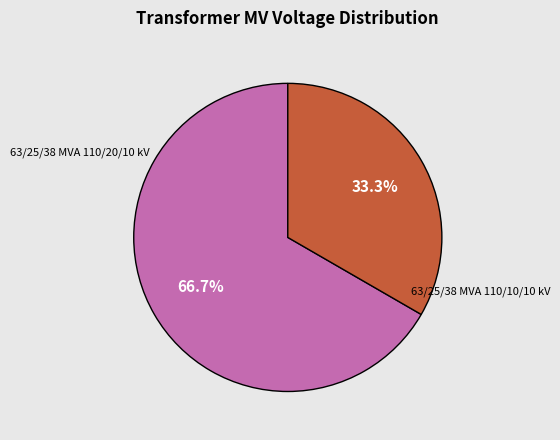

Is there any slice that represents more than half of the pie?

Yes